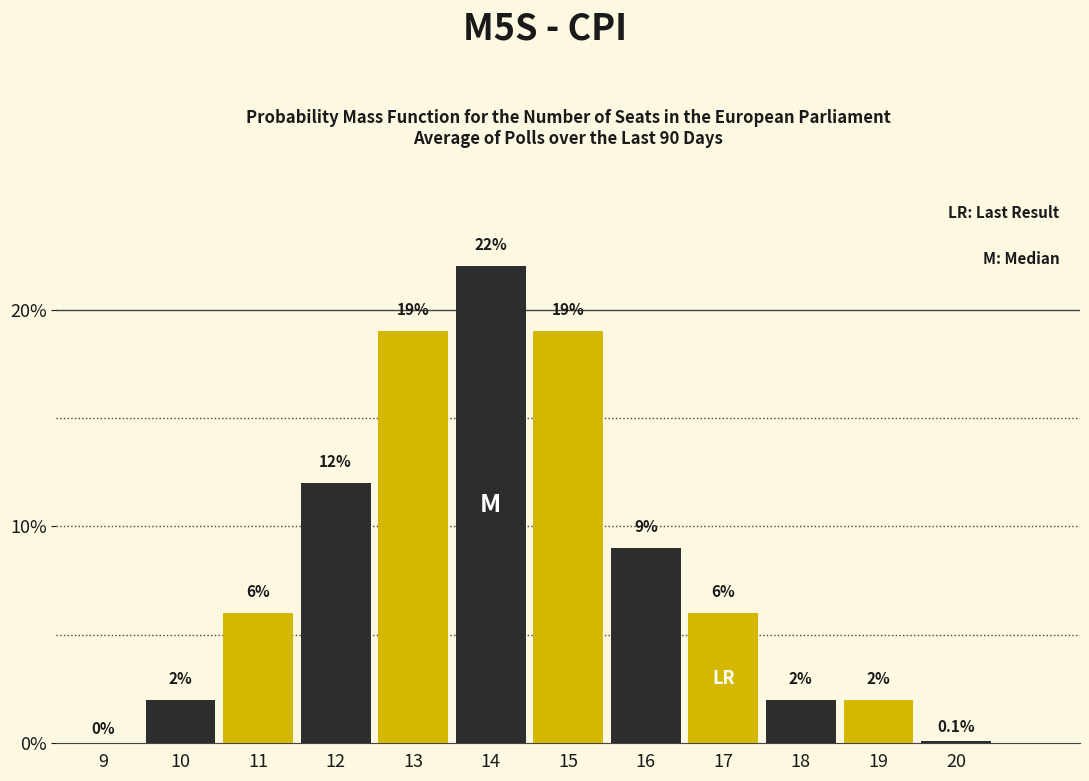

At which category does the chart reach its peak across all series?

13